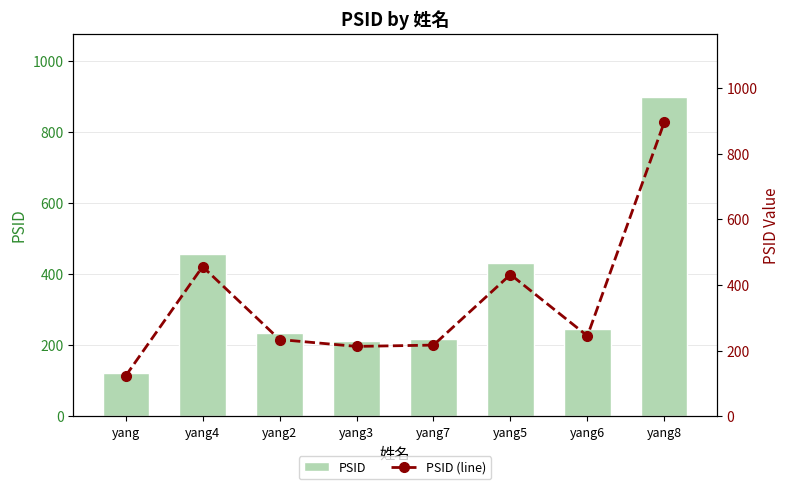

Reading left to right, transcribe all the data shown in this chart.

PSID: yang=123	yang4=456	yang2=234	yang3=213	yang7=217	yang5=432	yang6=245	yang8=897
PSID (line): yang=123	yang4=456	yang2=234	yang3=213	yang7=217	yang5=432	yang6=245	yang8=897